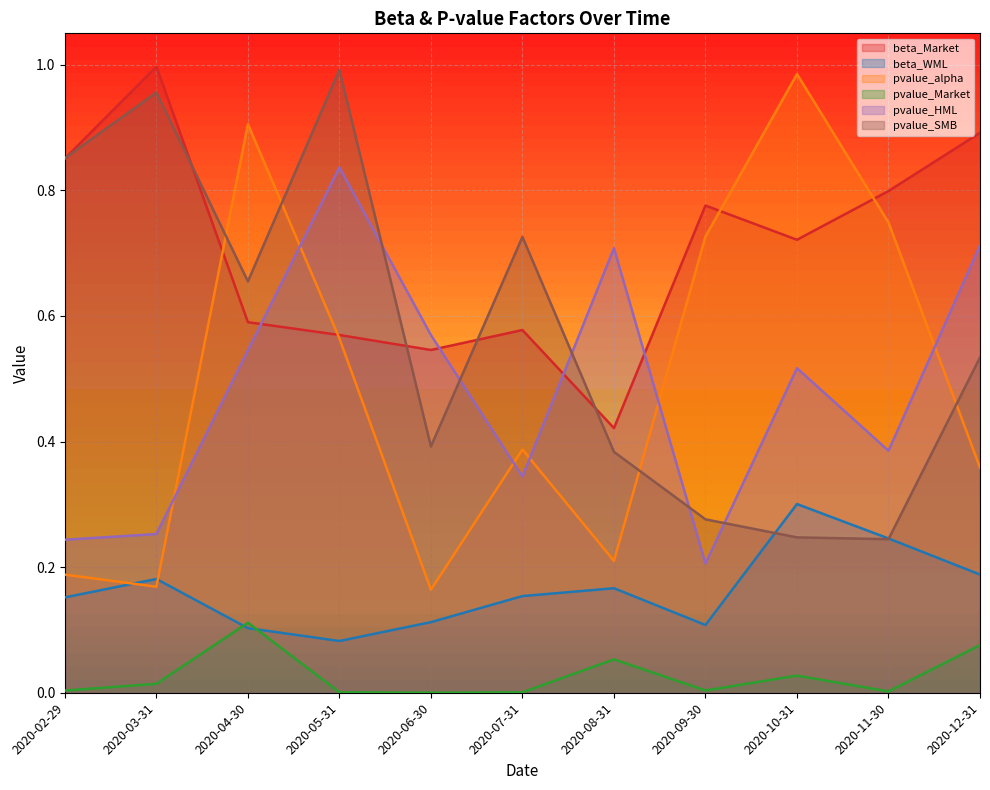

What is the average value of the pvalue_HML series?

0.5